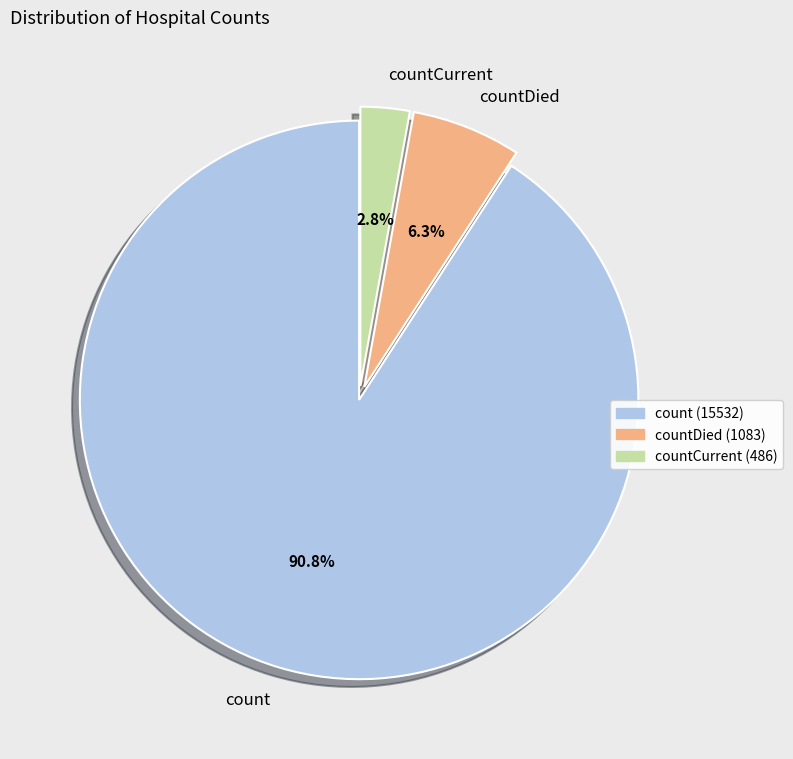

Combined, what portion of the pie is countDied and count?

97.2%